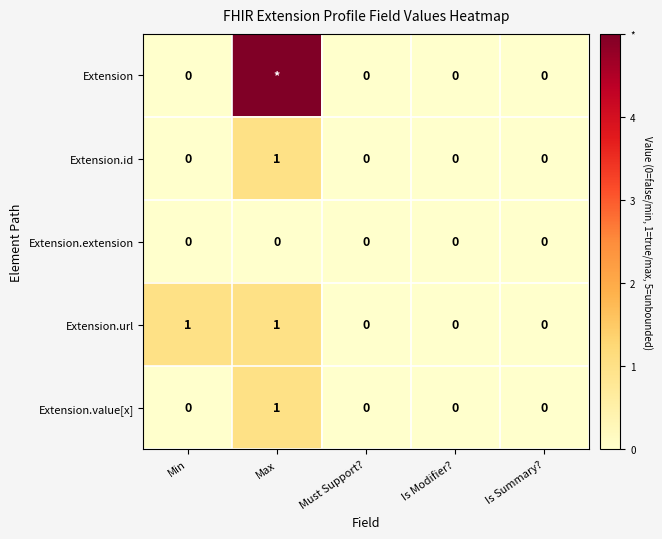

Which category has the highest value across all series?

Max